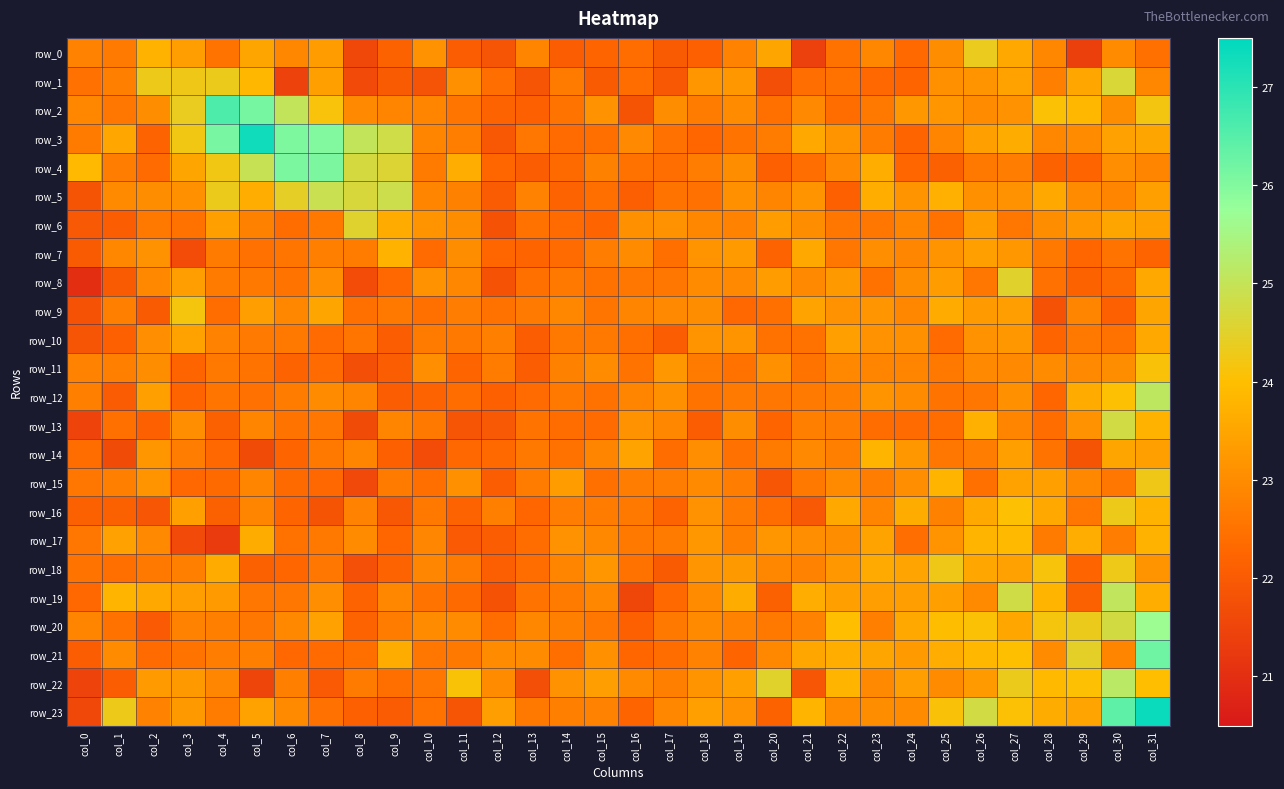

What is the maximum value shown in the chart?

27.4